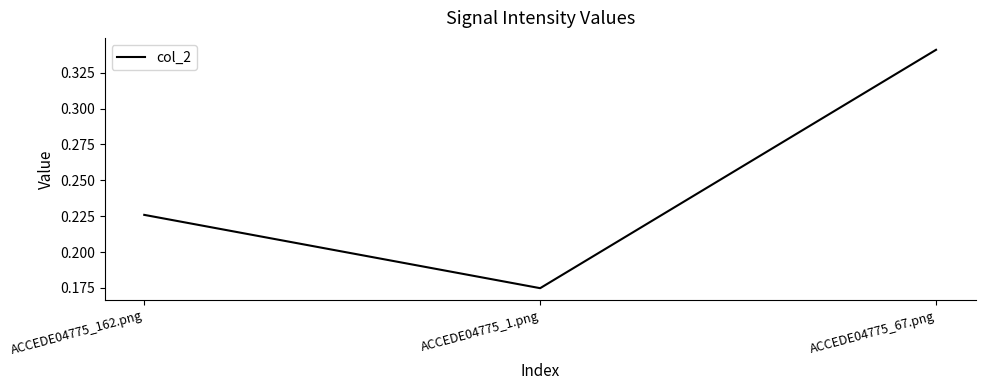

Which category has the highest value across all series?

ACCEDE04775_67.png